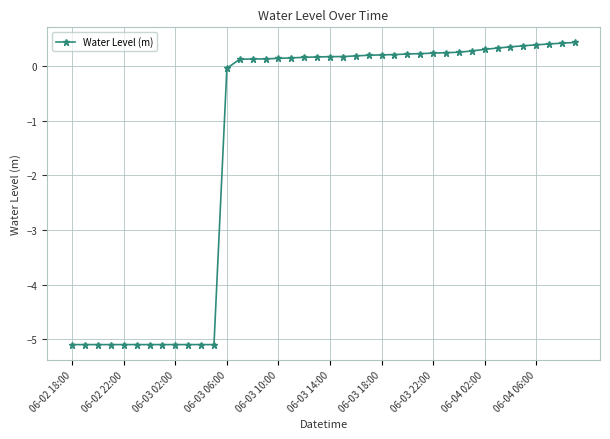

What is the value of the 22nd point from the left?

0.2